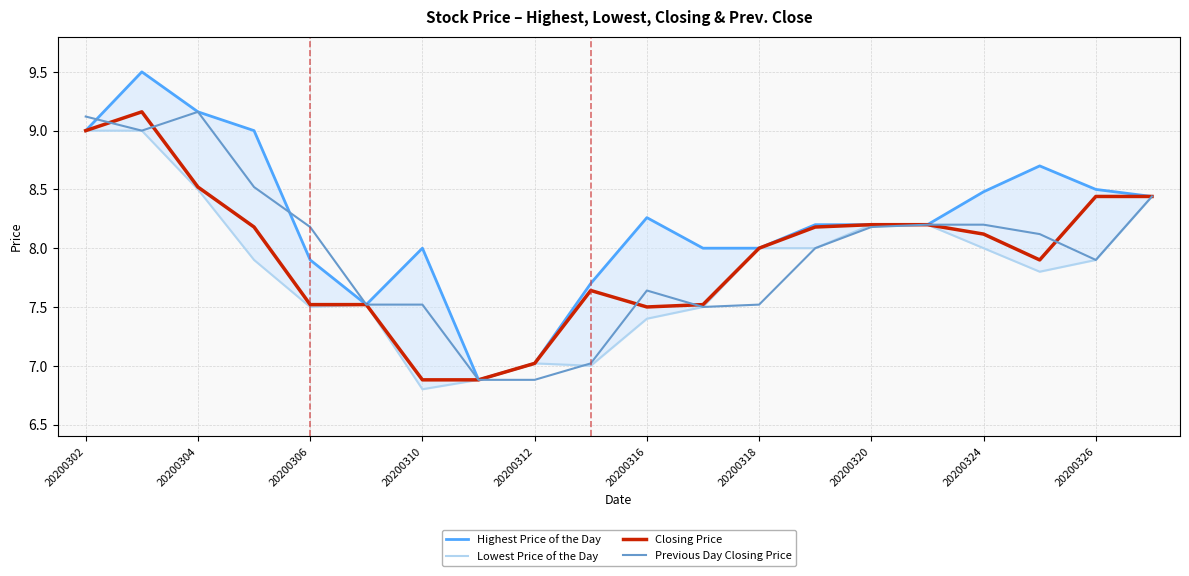

What is the minimum value for Closing Price?

6.9